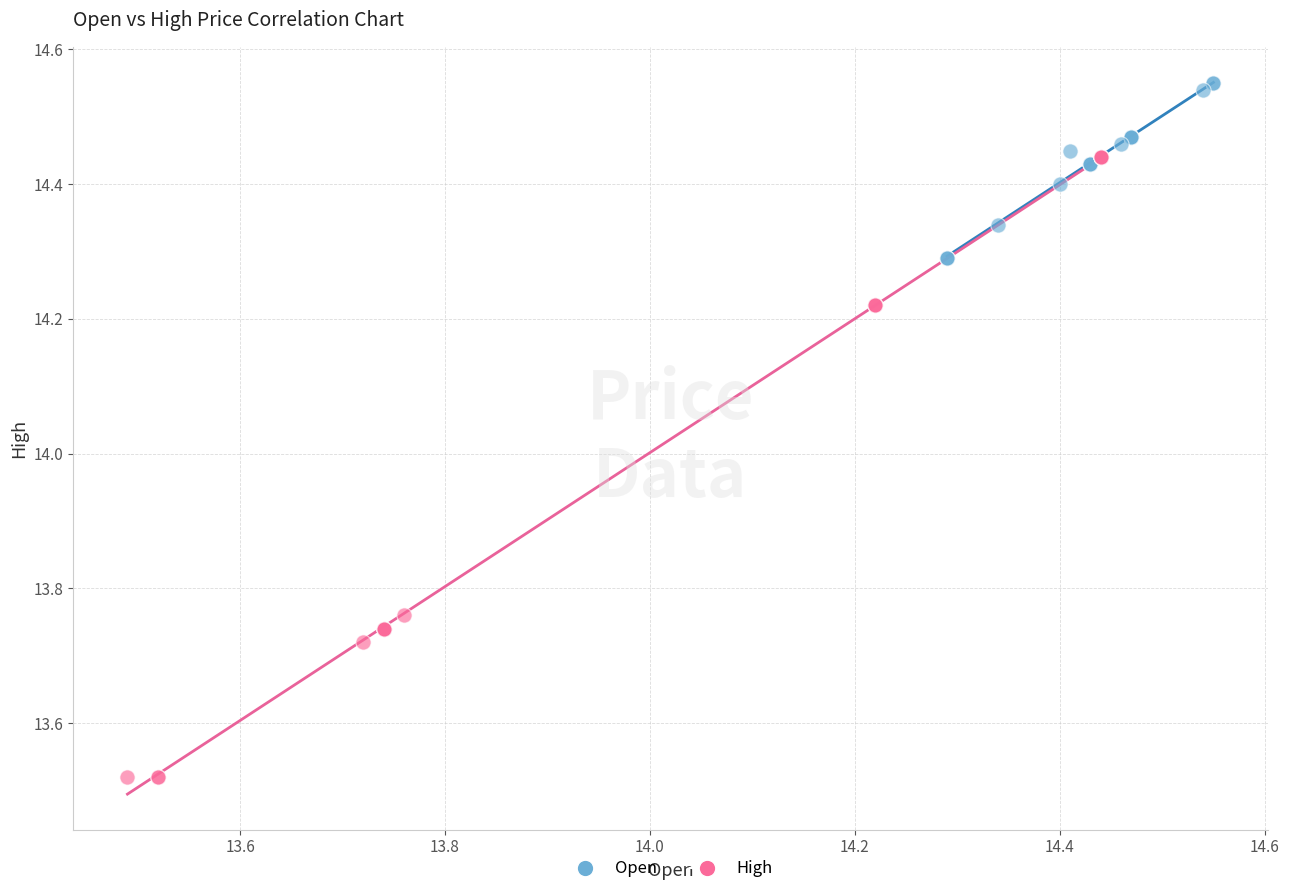

Which series reaches the maximum Y coordinate?

Open